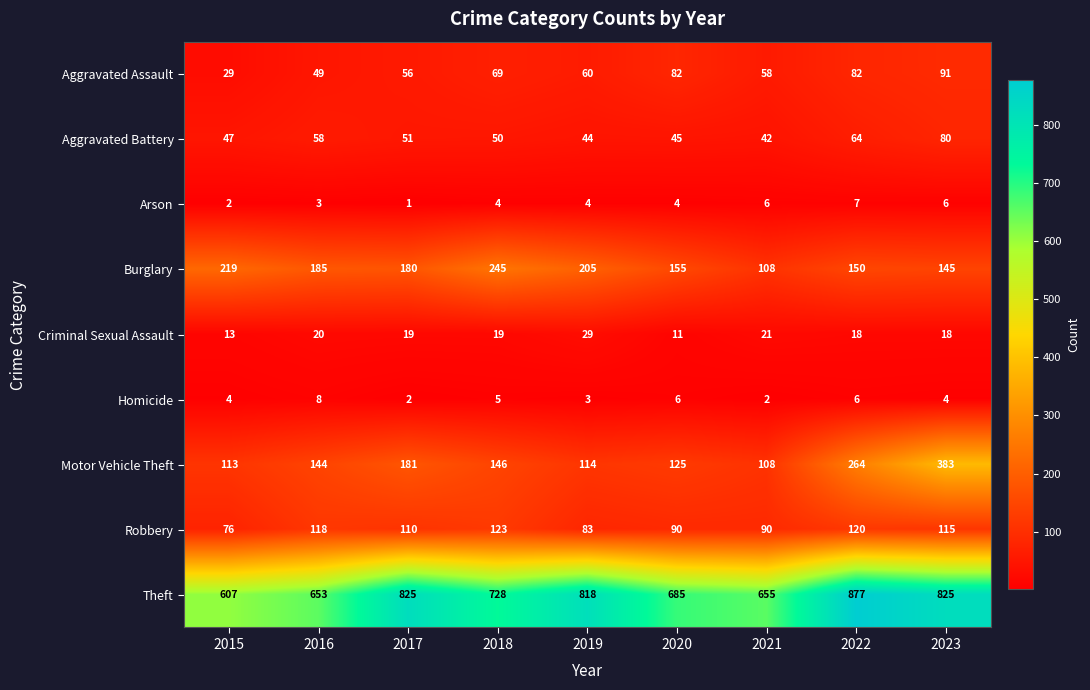

What is the spread (max minus min) of values at 2018?

724